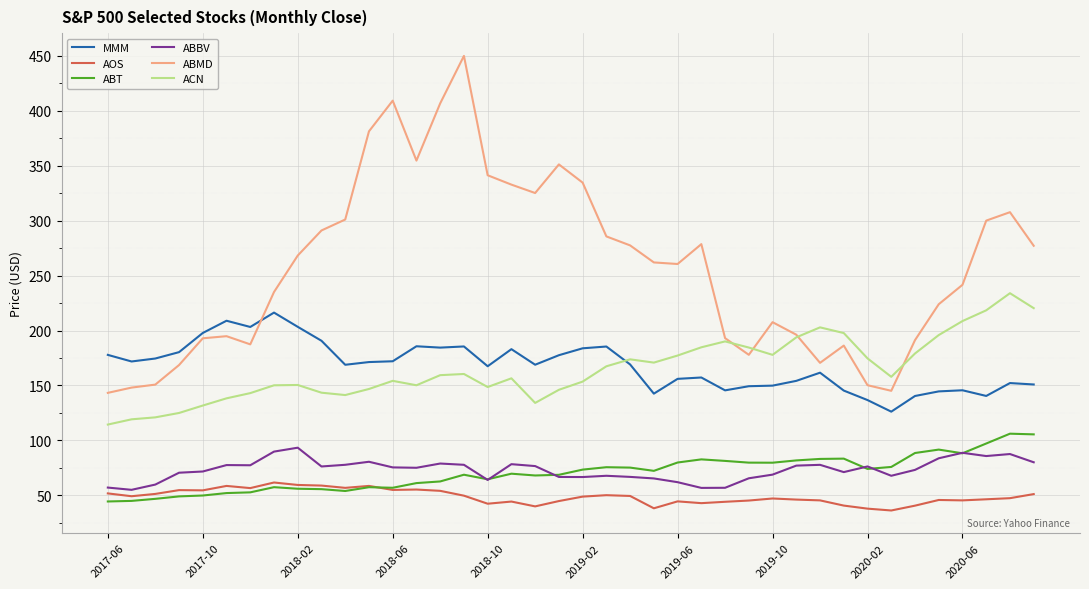

True or false: AOS and ACN cross at least once.

False